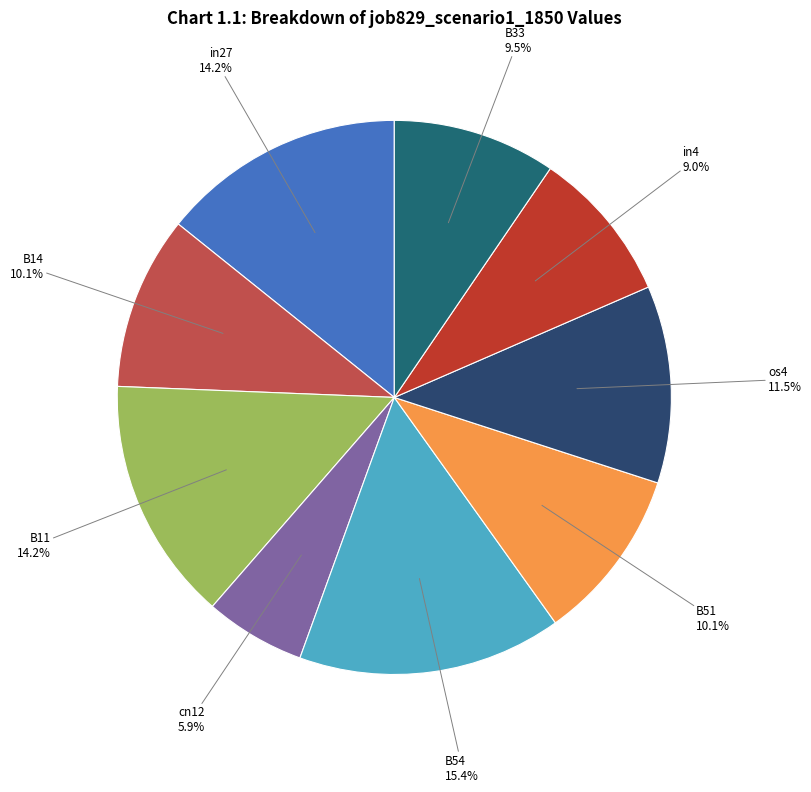

Which has a higher value, in4 or os4?

os4